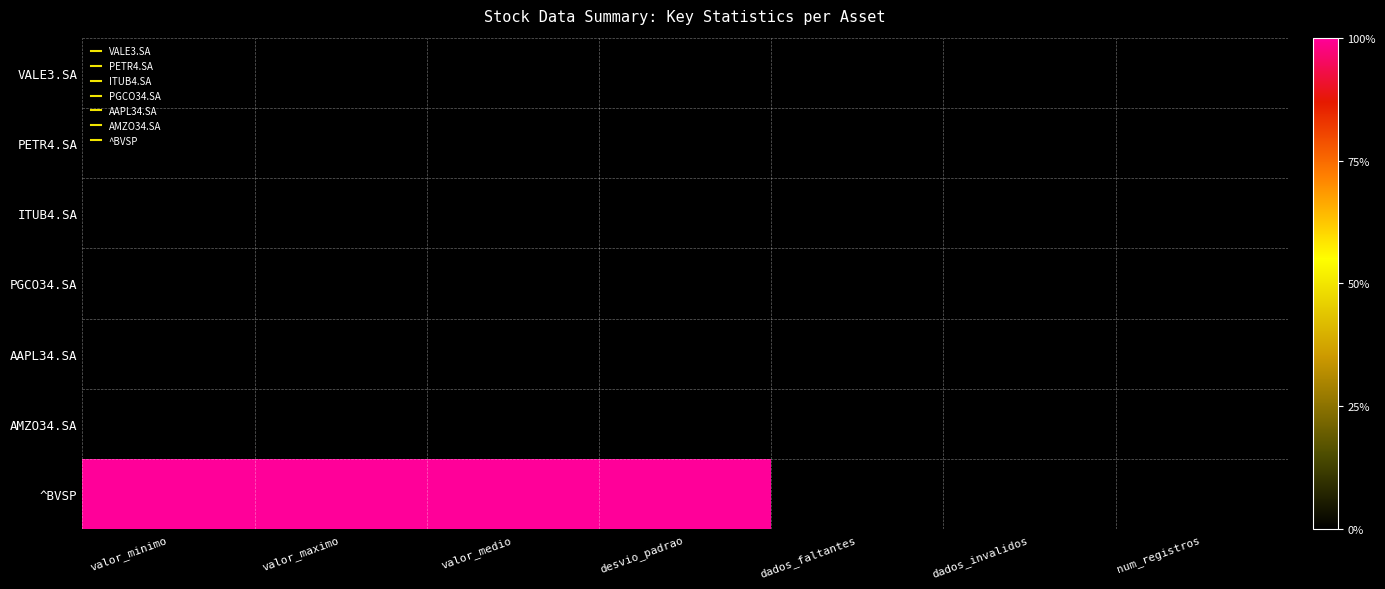

Count the number of data series in this chart.

7